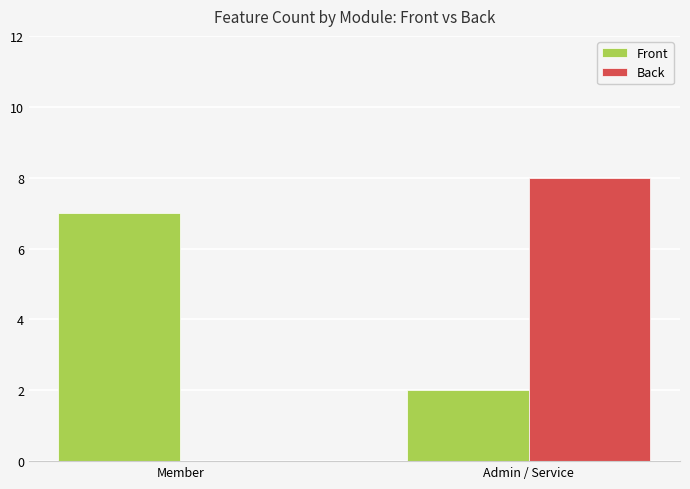

At which category is the sum across all series the highest?

Admin / Service